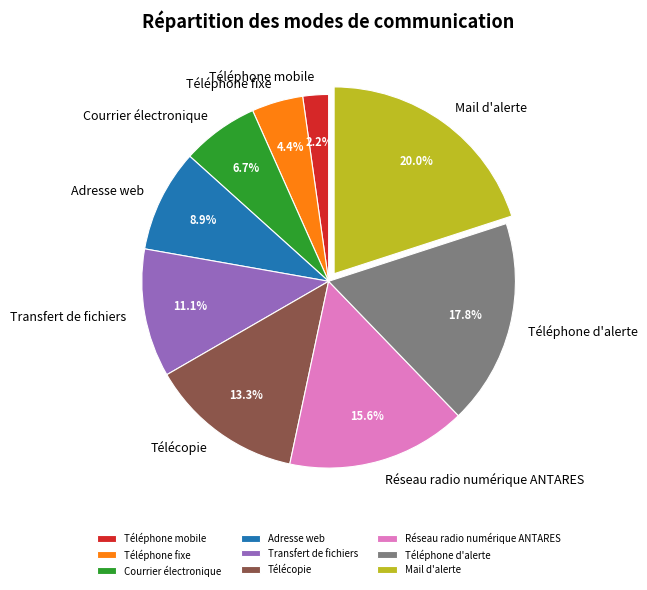

Rank the categories by value from lowest to highest.

Téléphone mobile, Téléphone fixe, Courrier électronique, Adresse web, Transfert de fichiers, Télécopie, Réseau radio numérique ANTARES, Téléphone d'alerte, Mail d'alerte